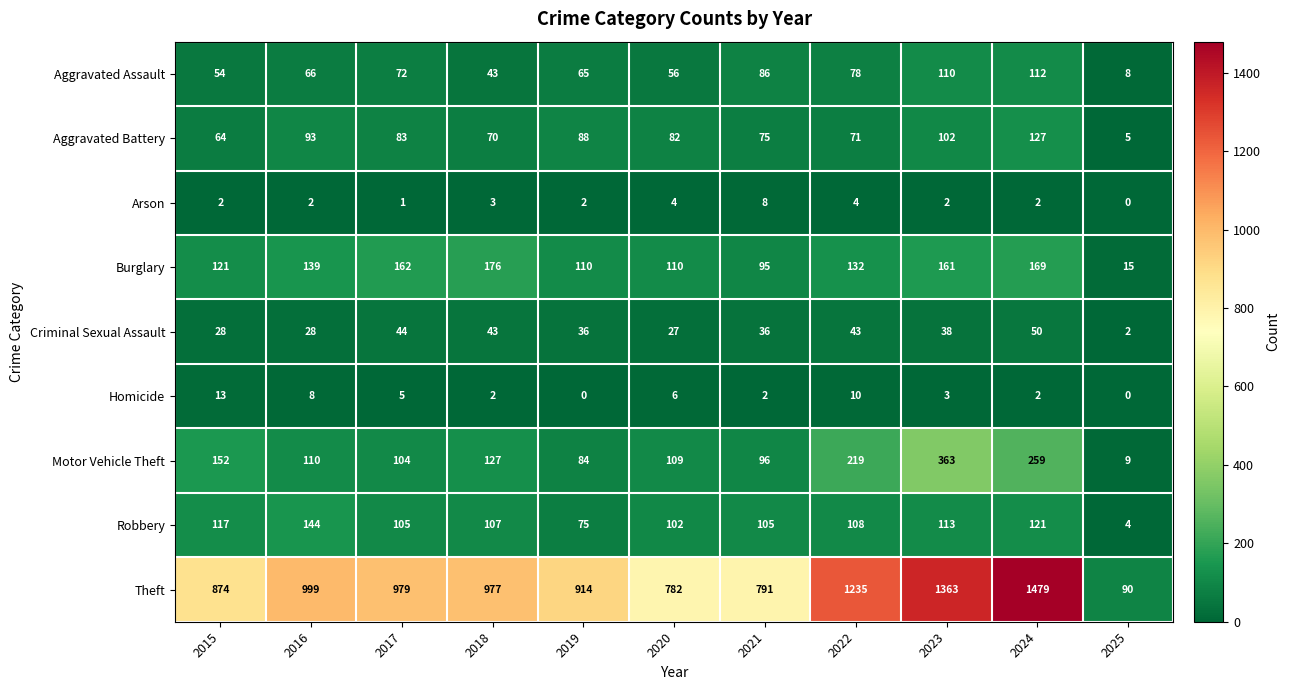

Which category has the highest value across all series?

2024